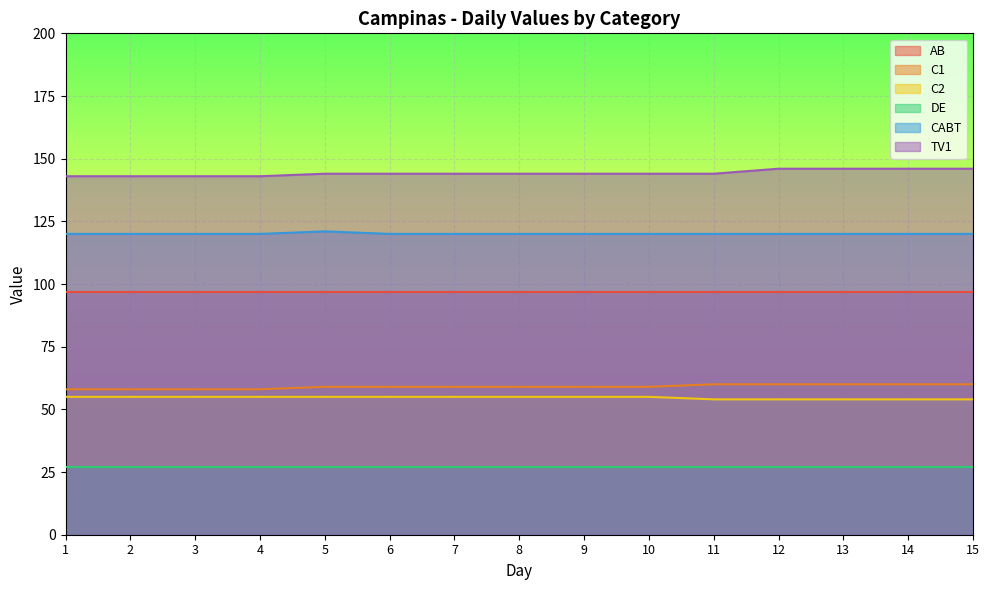

True or false: CABT and C1 cross at least once.

False